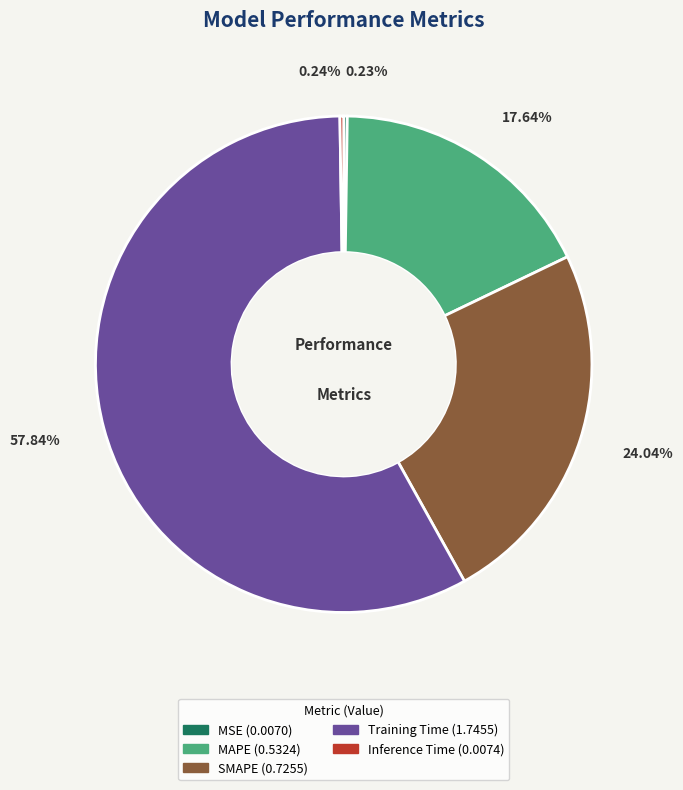

Is there any slice that represents more than half of the pie?

Yes